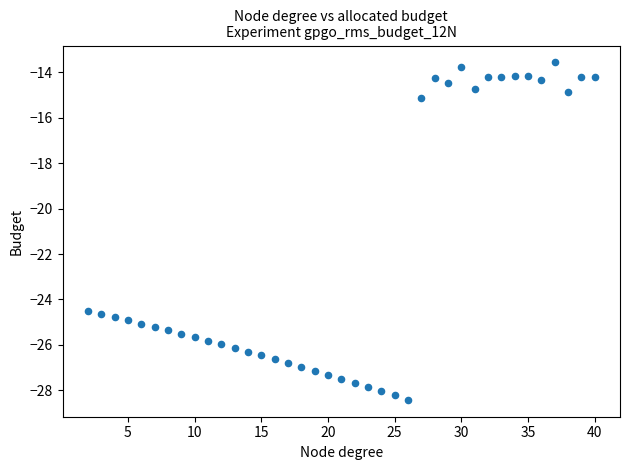

What is the range of X values (max minus min)?

38.0